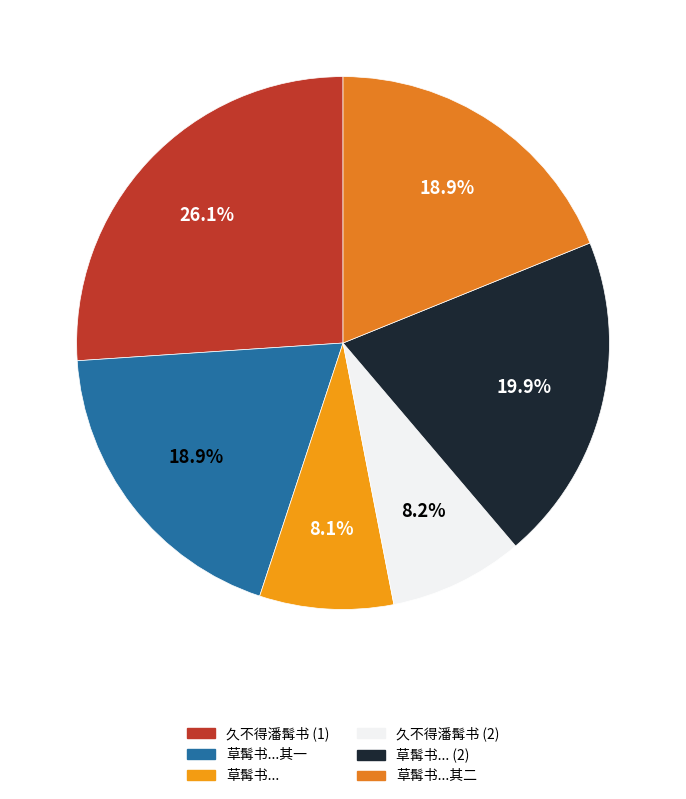

To the nearest percent, what is the difference between the largest and smallest slice percentages?

18%